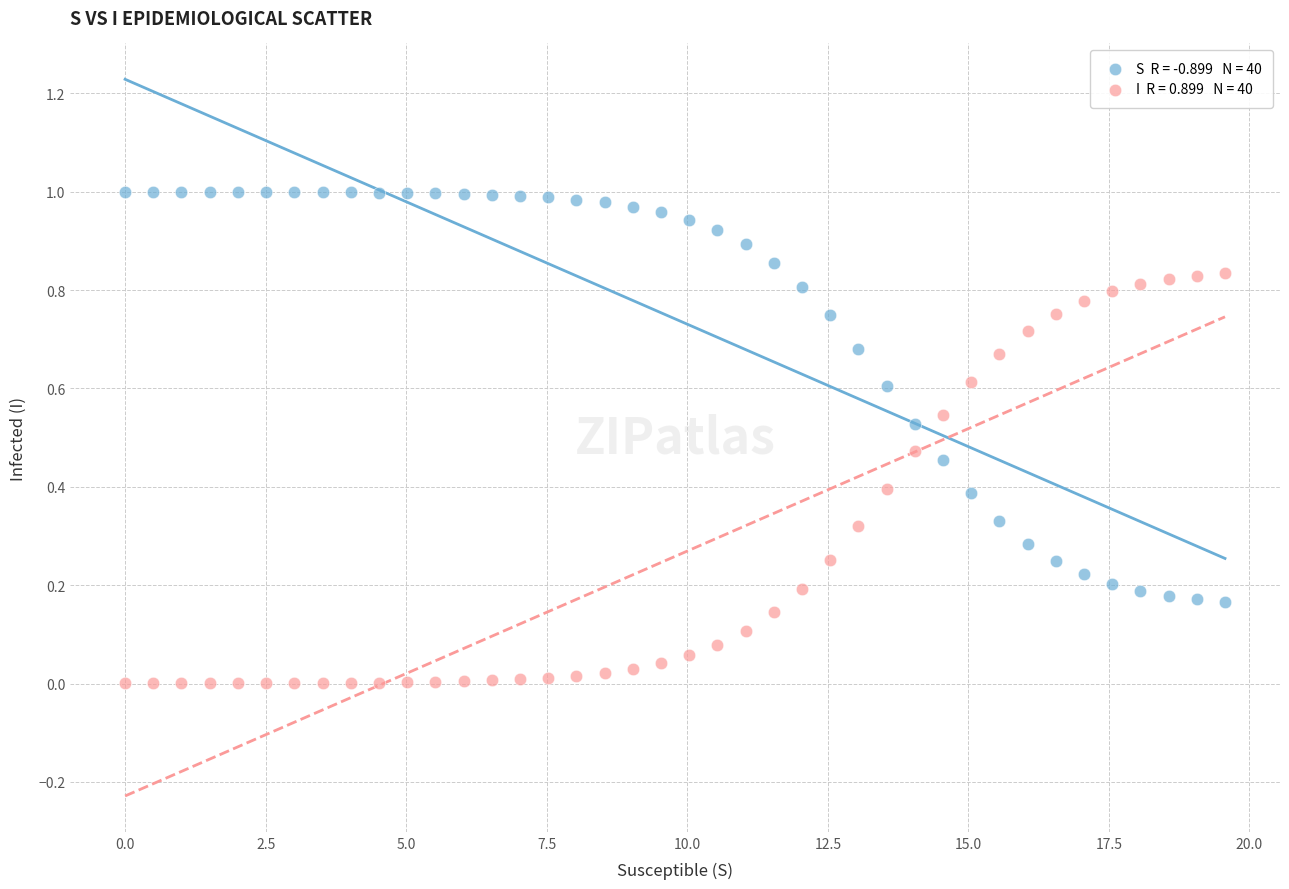

Across all data points, what is the range of X values (max minus min)?

19.6